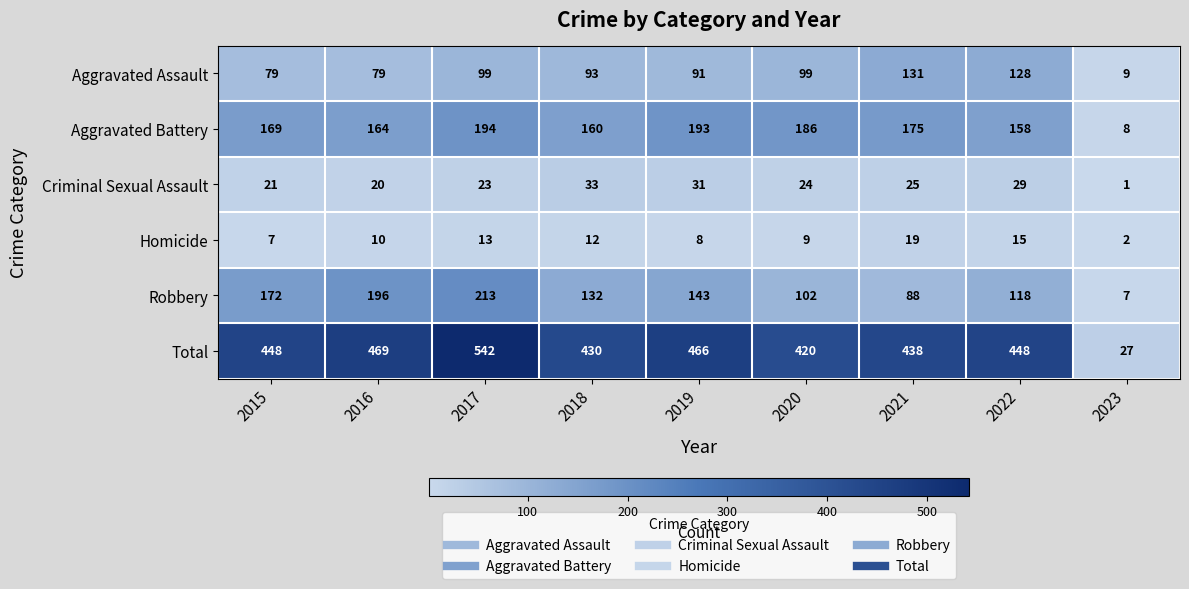

Which series has the largest total across all categories?

Total